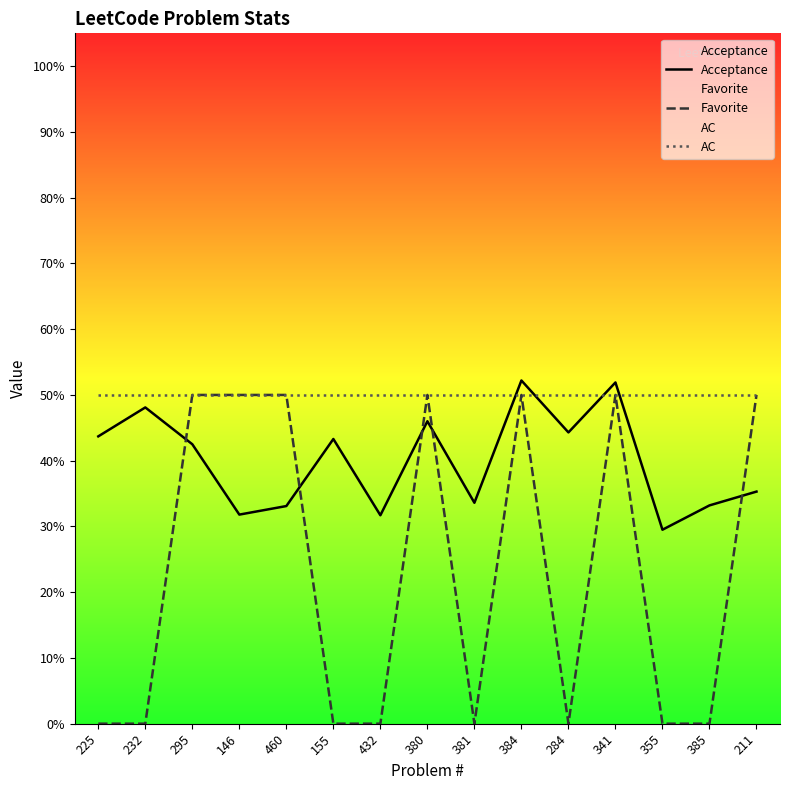

List the labels in order of Acceptance value, smallest first.

355, 432, 146, 460, 385, 381, 211, 295, 155, 225, 284, 380, 232, 341, 384